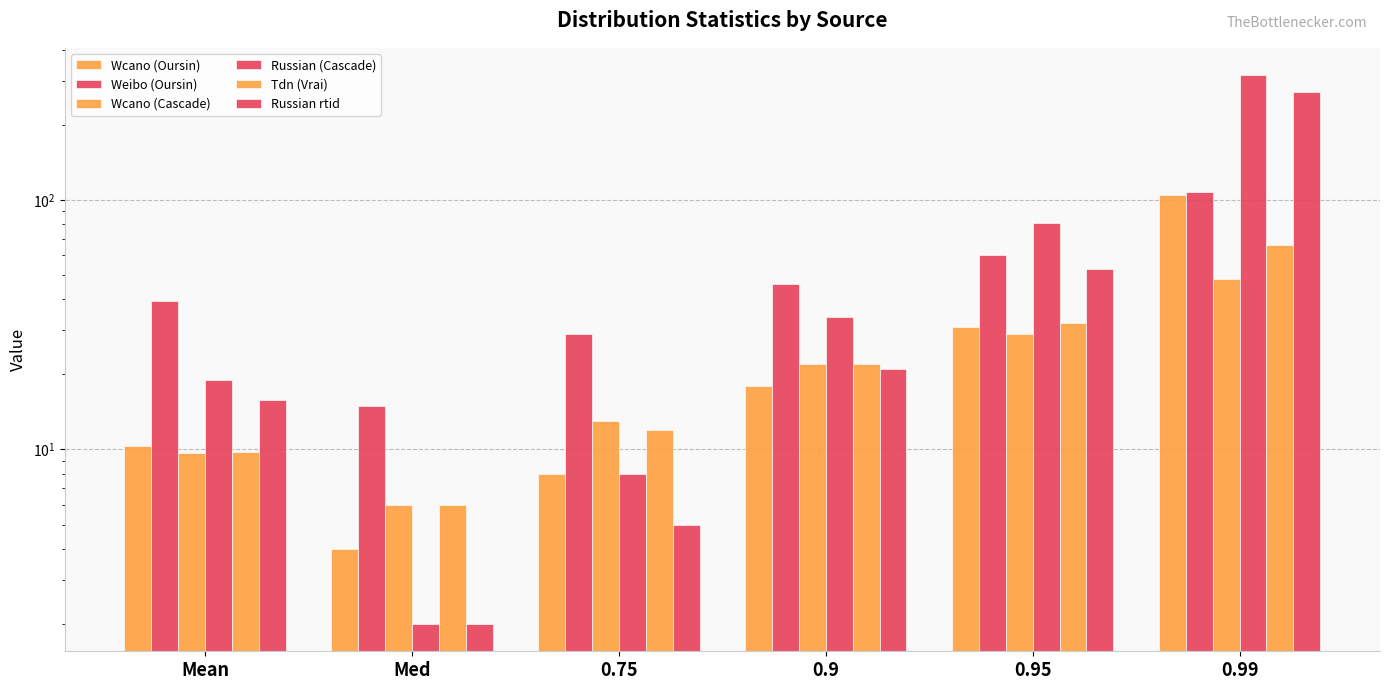

Which series has the widest spread of values?

Russian (Cascade)